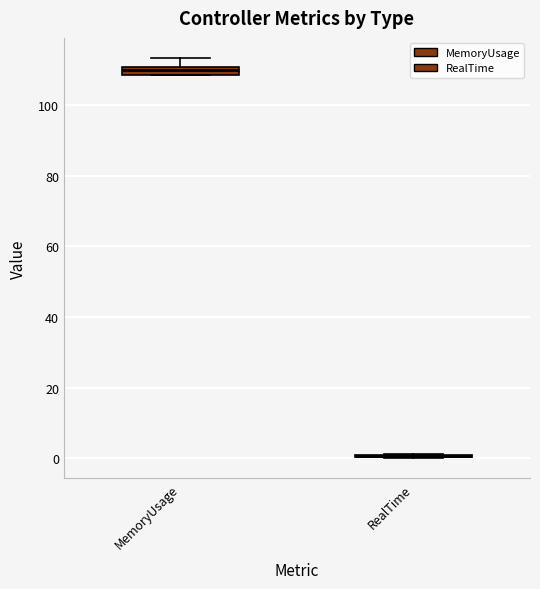

Where does the upper whisker of the box for MemoryUsage end on the y-axis? The values are not printed on the chart, so give them approximately, as read against the axis.

114